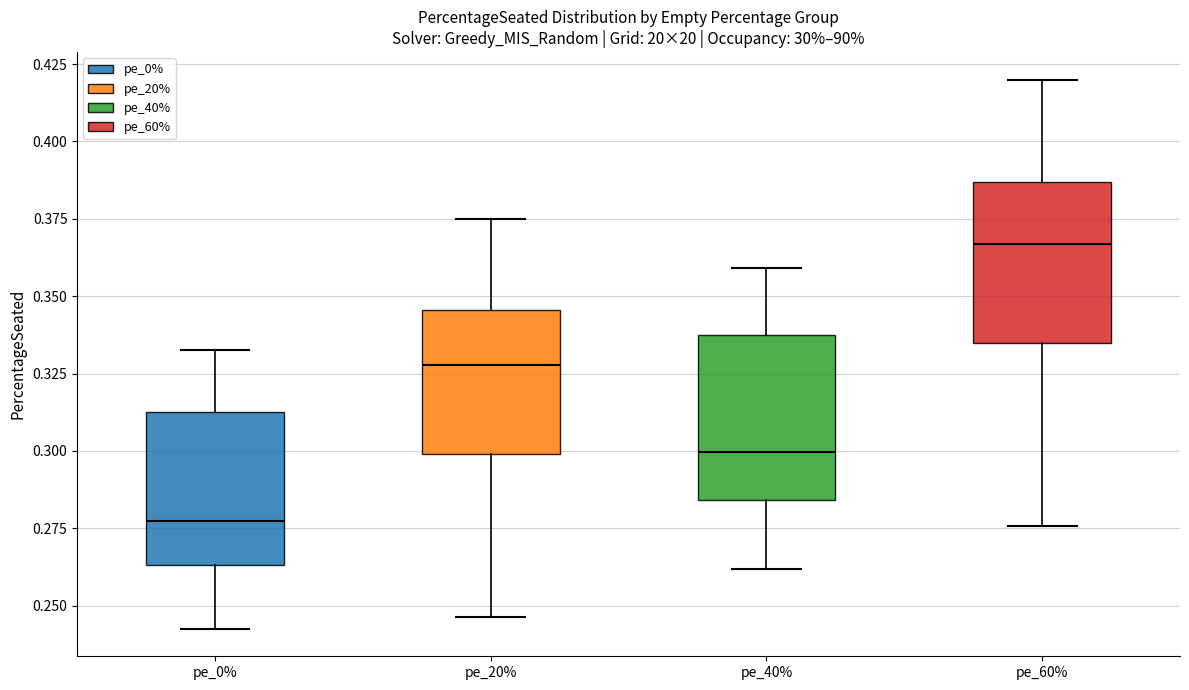

Reading left to right, read every box against the y-axis: the position of its median line, the range the box covers, and the ends of its whiskers. The values are not printed on the chart, so give them approximately, as read against the axis.

pe_0%: median 0.280, box 0.265 to 0.315, whiskers 0.245 to 0.335
pe_20%: median 0.330, box 0.300 to 0.345, whiskers 0.245 to 0.375
pe_40%: median 0.300, box 0.285 to 0.340, whiskers 0.260 to 0.360
pe_60%: median 0.365, box 0.335 to 0.385, whiskers 0.275 to 0.420